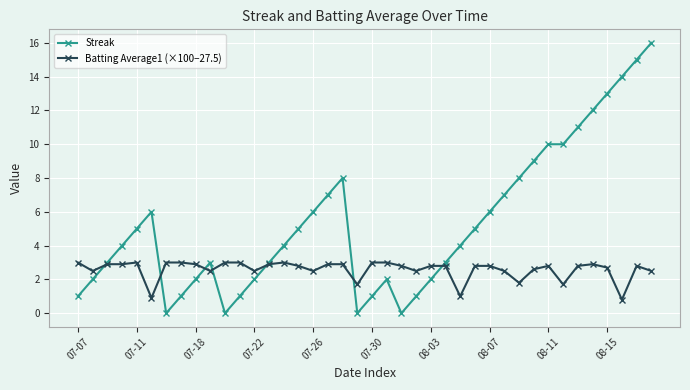

Does the chart have visible grid lines?

Yes